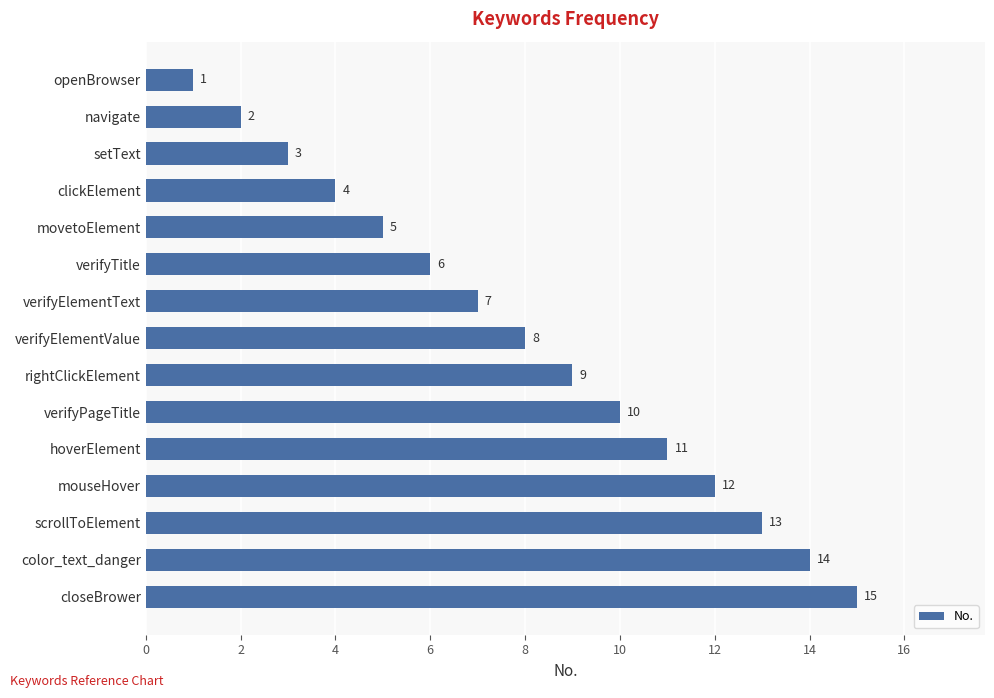

At which label is the value closest to 8?

verifyElementValue